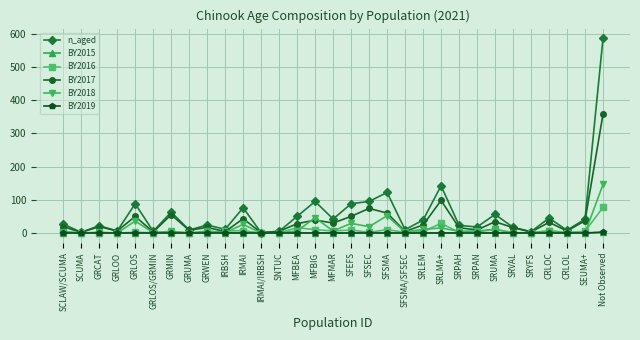

What is the average value of the BY2017 series?

37